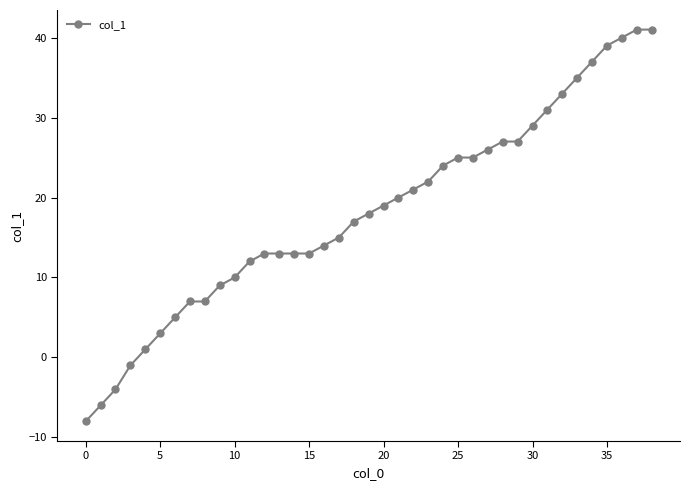

What is the value of the 34th point from the left?

35